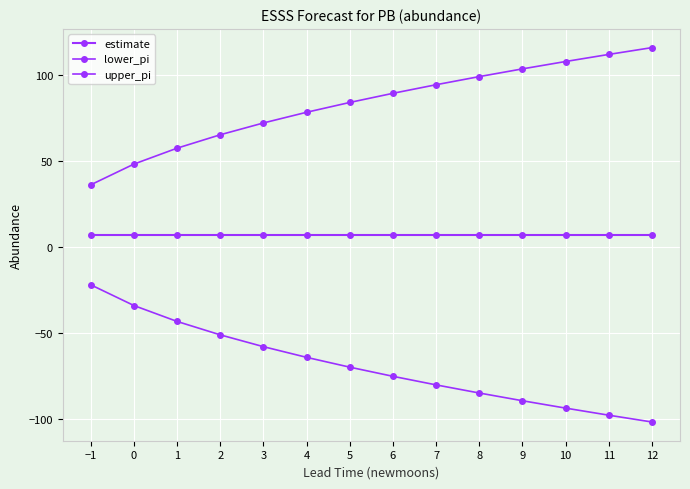

Does the chart have visible grid lines?

Yes